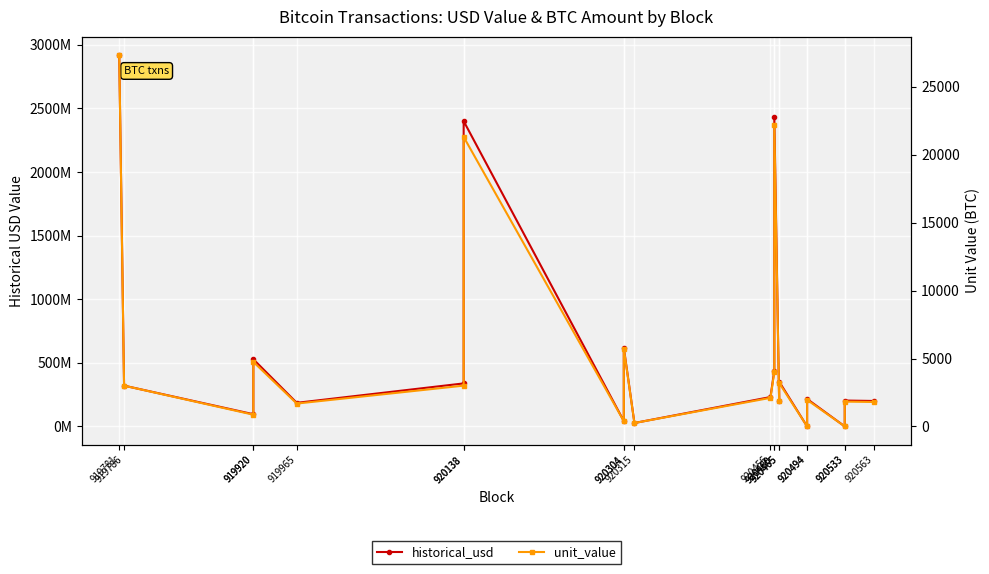

Is it true that unit_value equals 4932.3 at 920138?

False